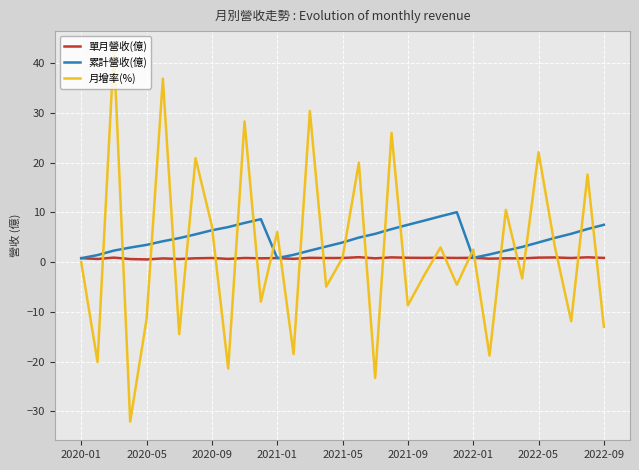

Which series has the widest spread of values?

月增率(%)